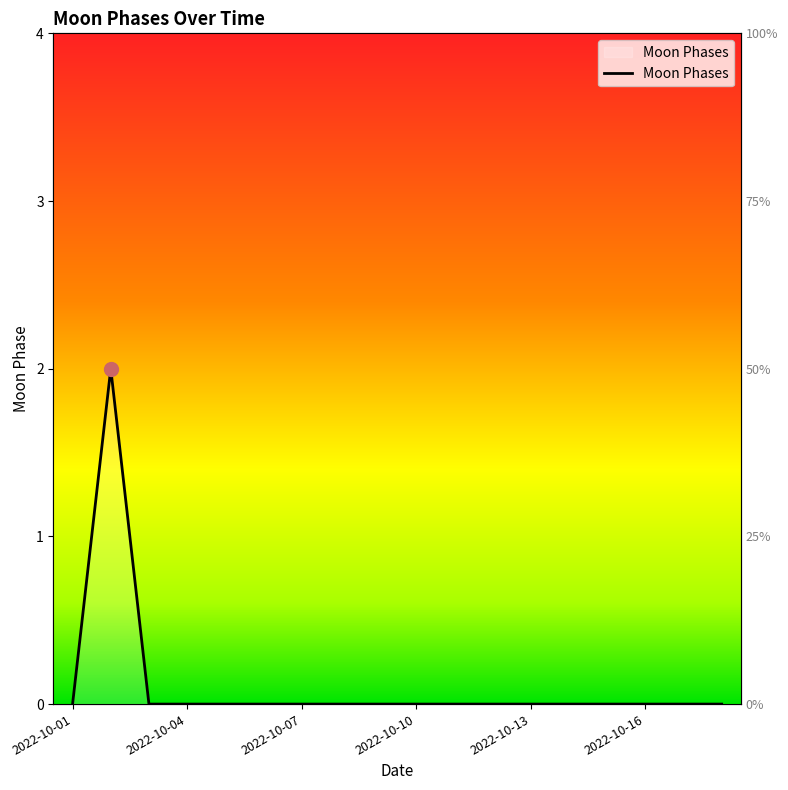

How many lines are shown in the chart?

1